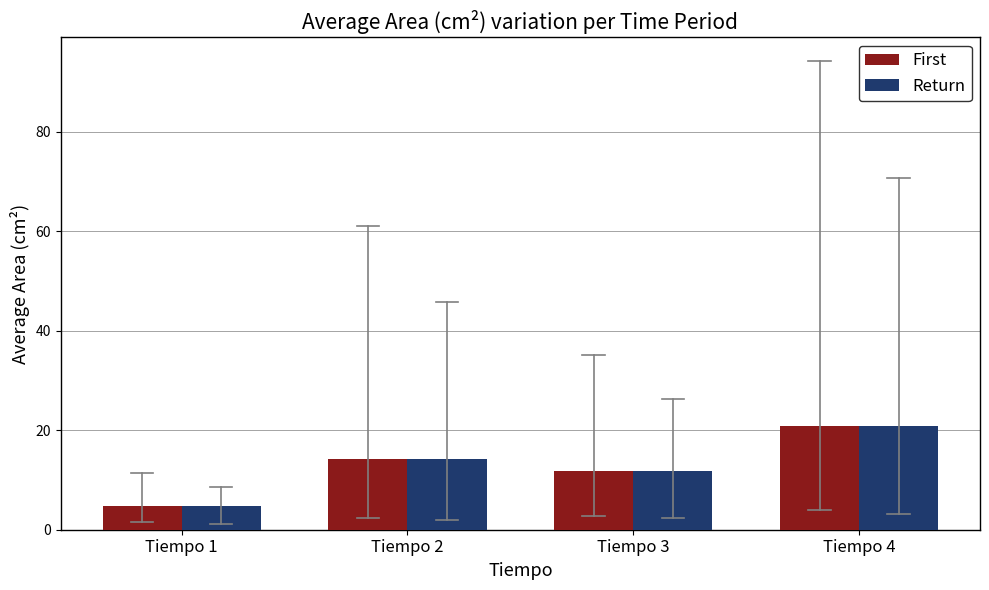

What is the average value of the Return series?

12.9